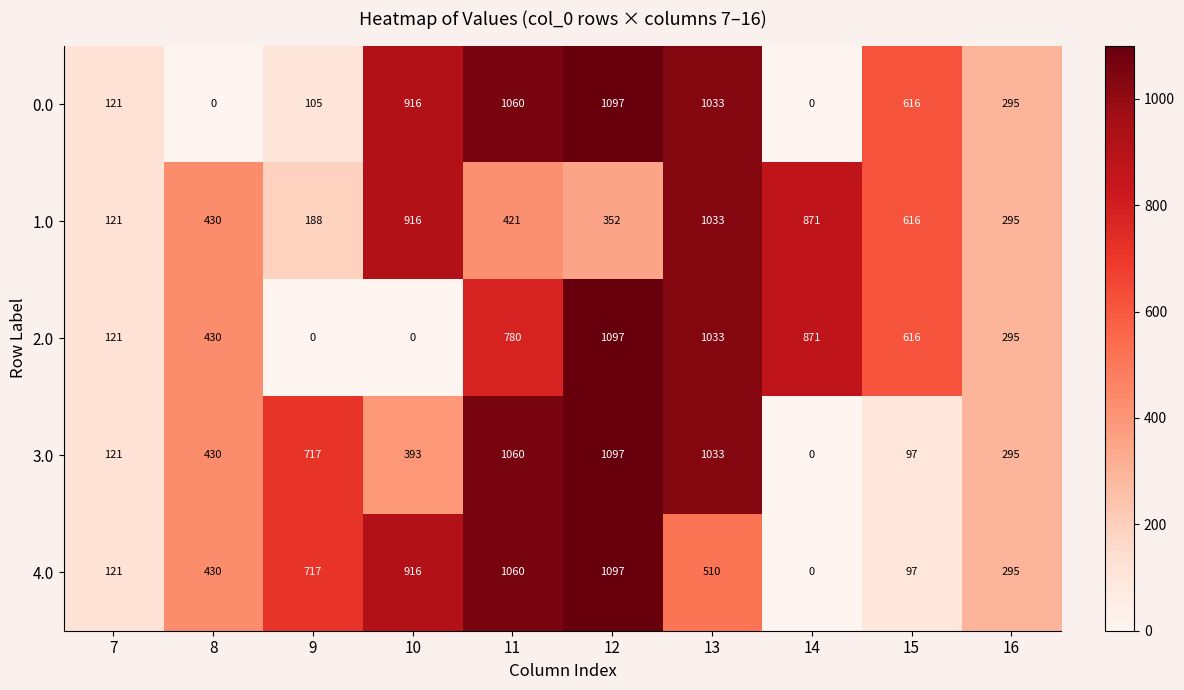

What is the total value across all series at 15?

2042